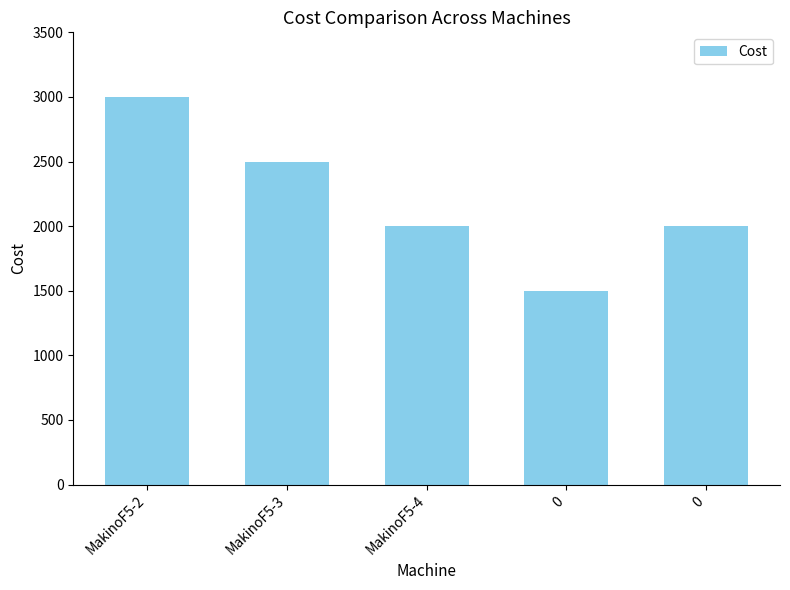

Count the number of data series in this chart.

1